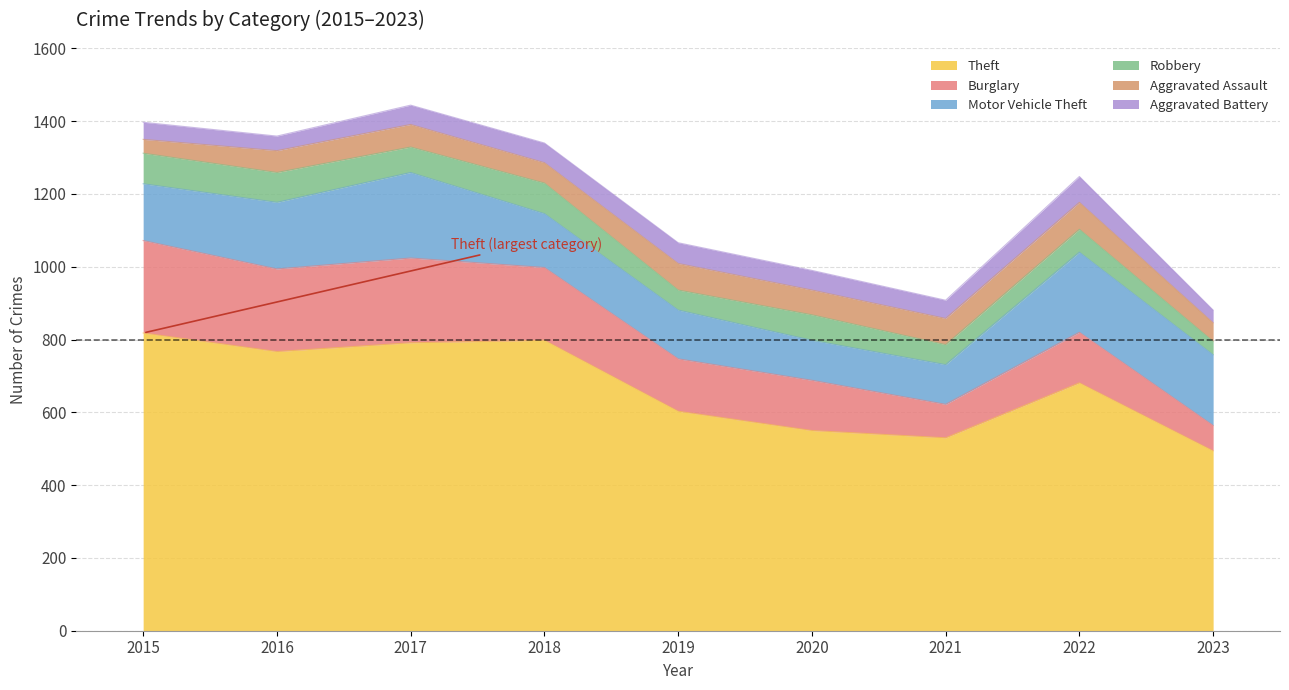

What is the difference between the maximum and minimum values in the Theft series?

324